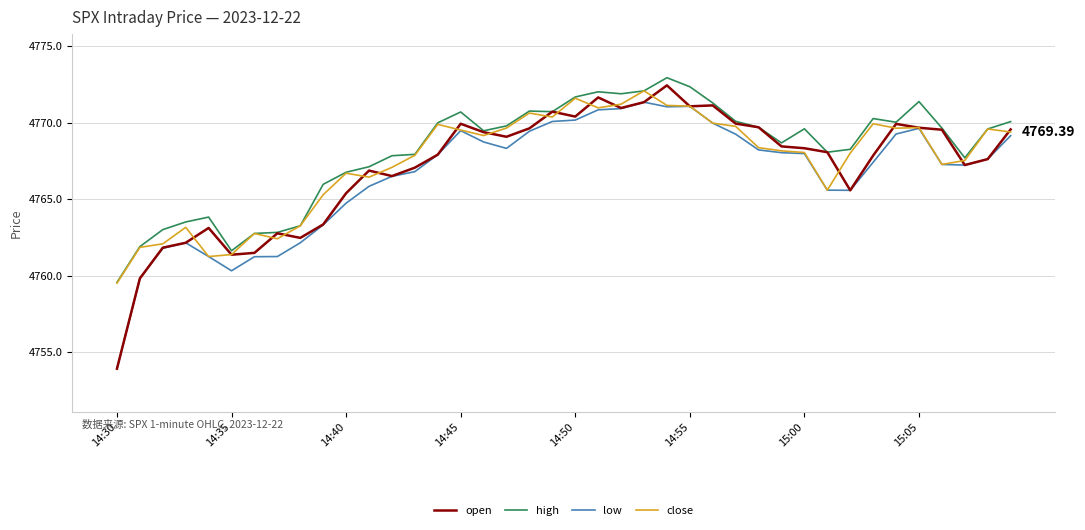

Which series has the widest spread of values?

open